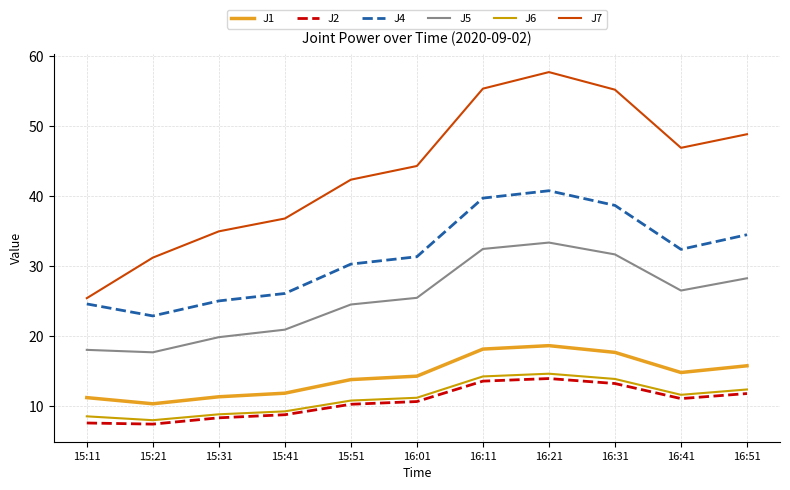

At how many categories does at least one series exceed 14?

11